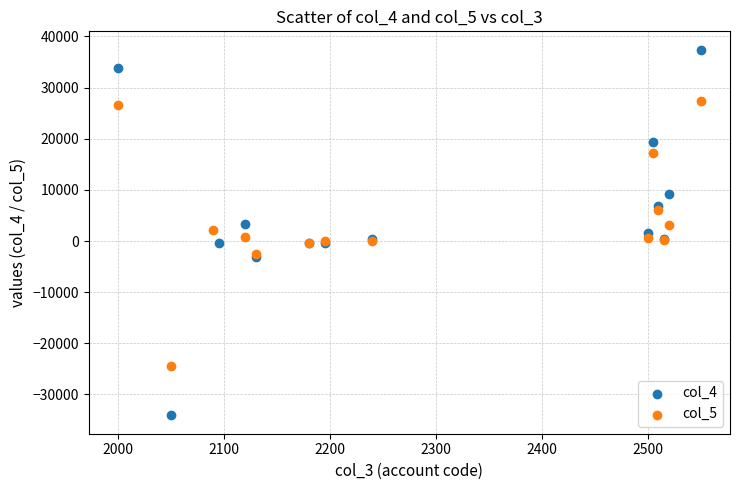

Which series has the widest spread of Y values?

col_4